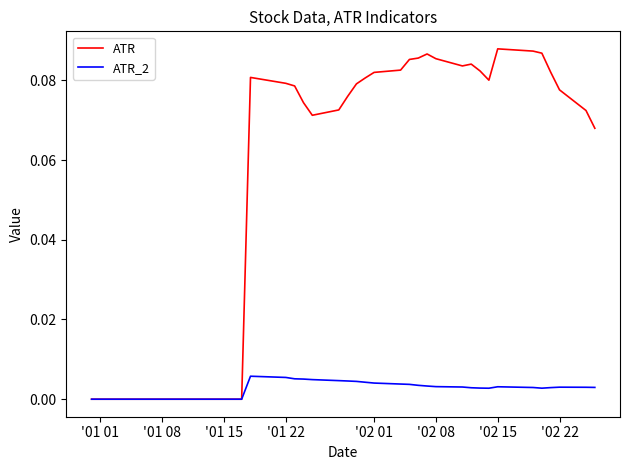

Rank the series by their maximum value, from lowest to highest.

ATR_2, ATR